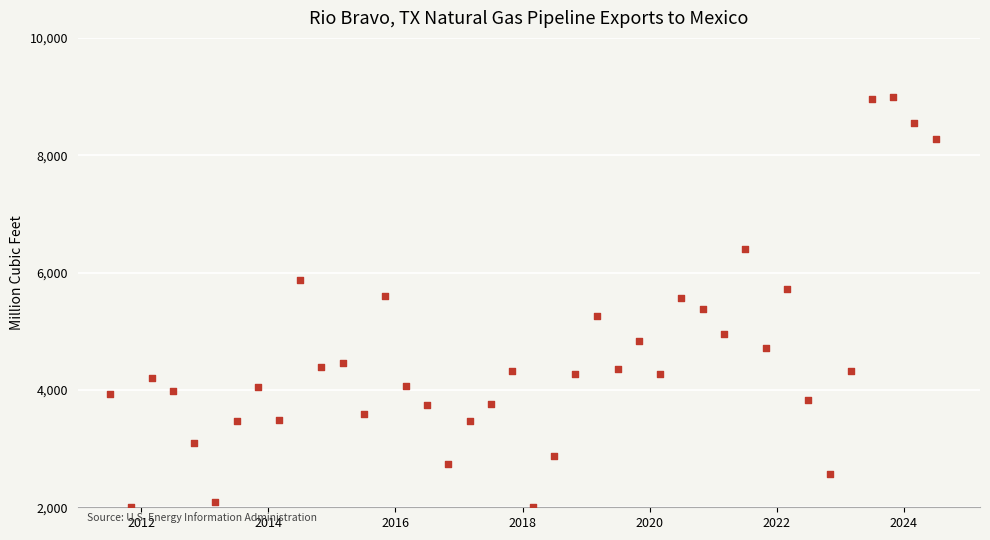

What is the range of X values (max minus min)?

13.0